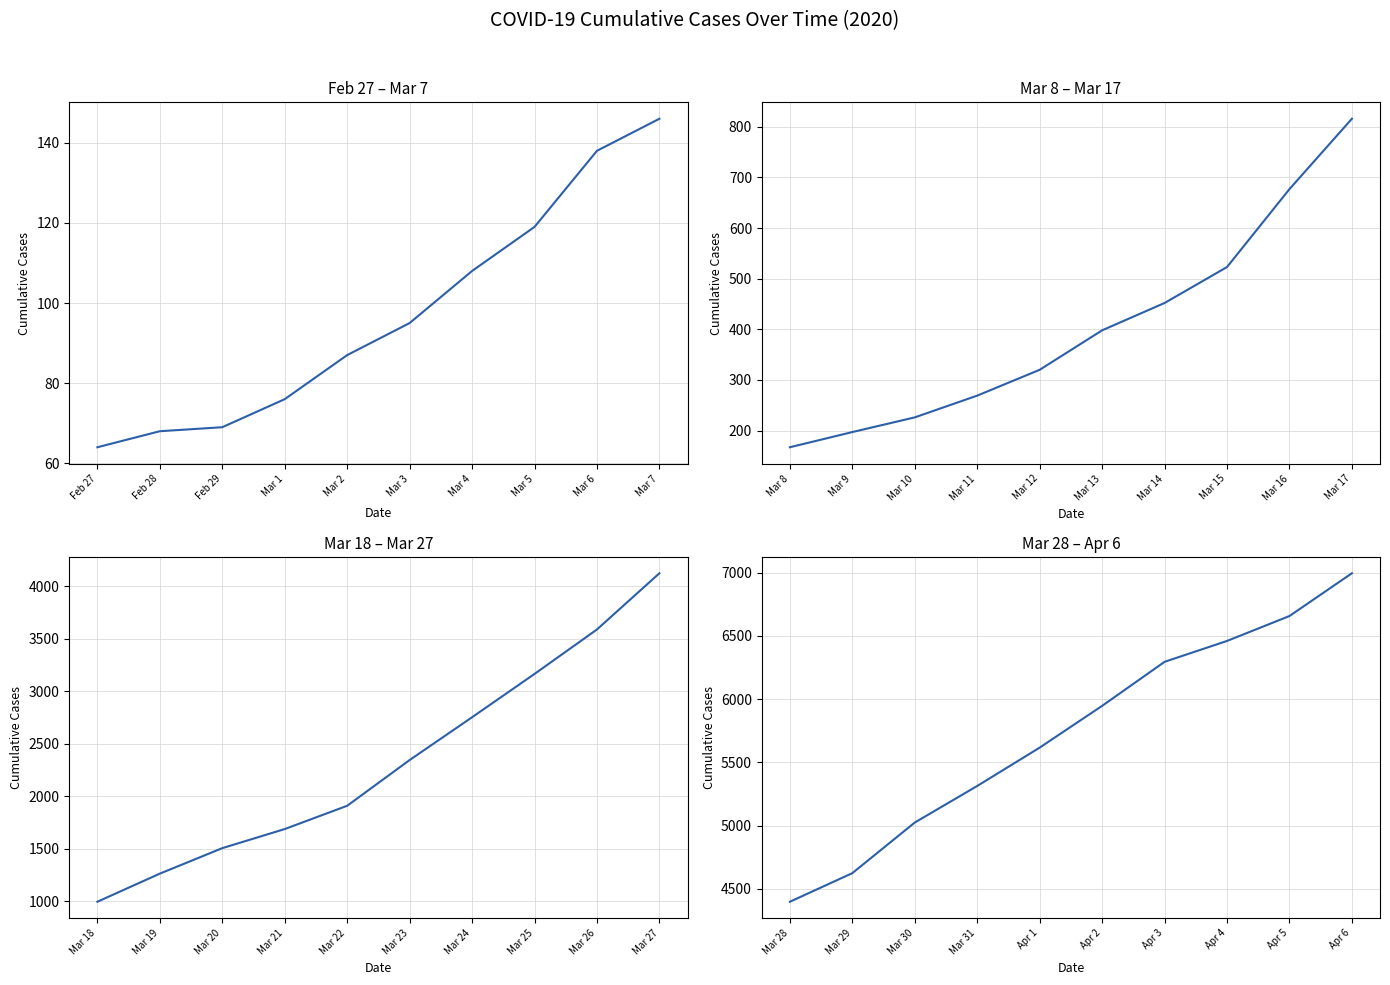

Which series has the largest total across all categories?

Mar 28 – Apr 6